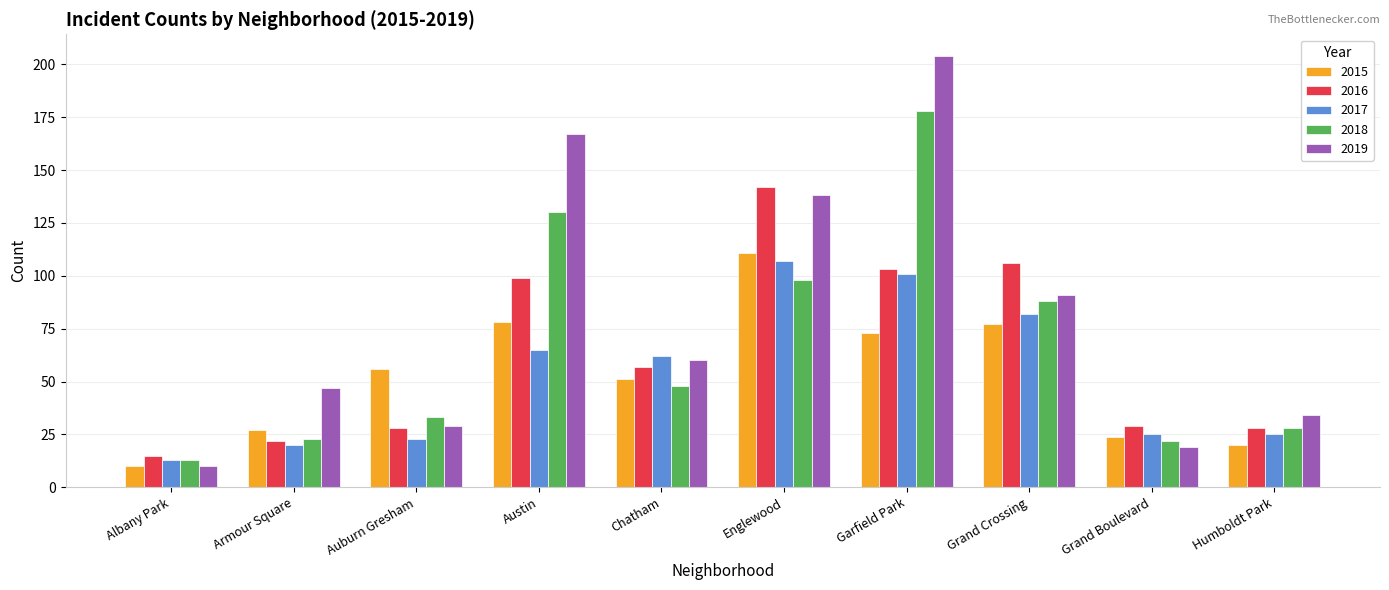

What are all the series names shown in the legend?

2015, 2016, 2017, 2018, 2019